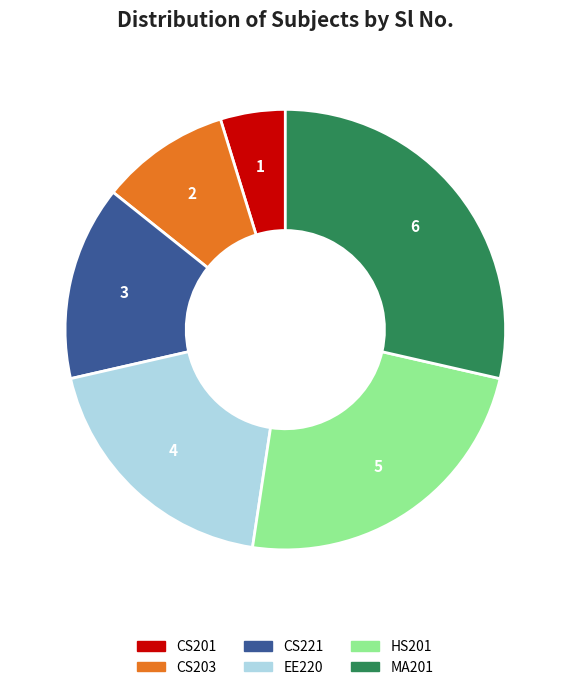

Is there a majority slice in this chart?

No